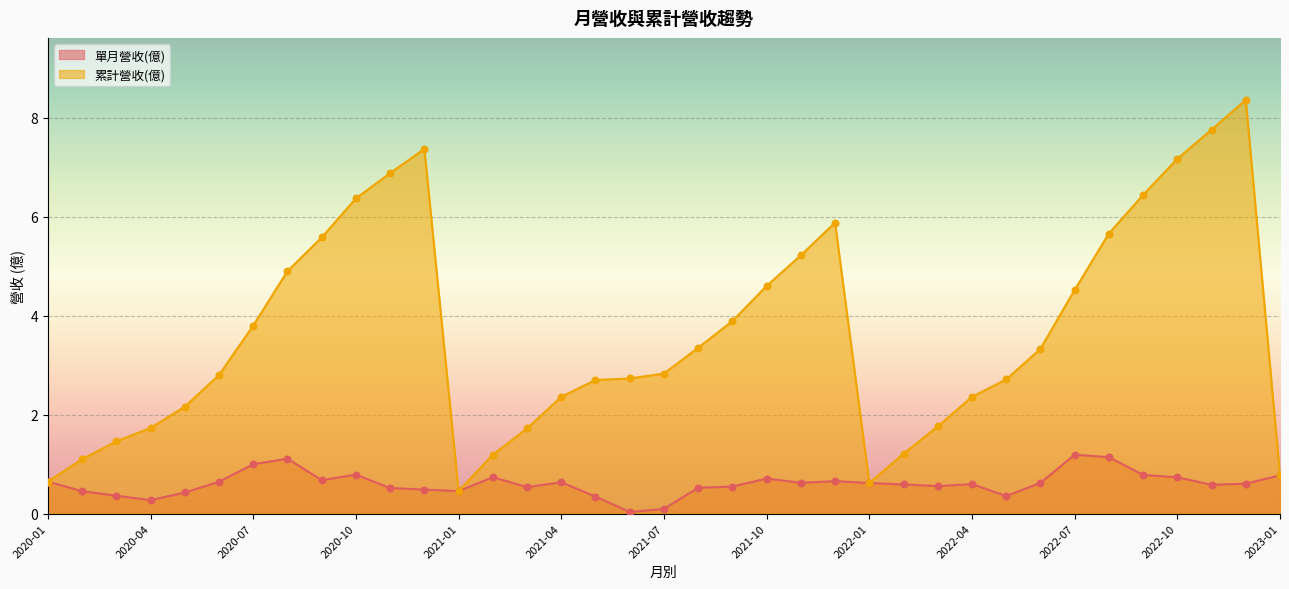

What are all the series names shown in the legend?

單月營收(億), 累計營收(億)